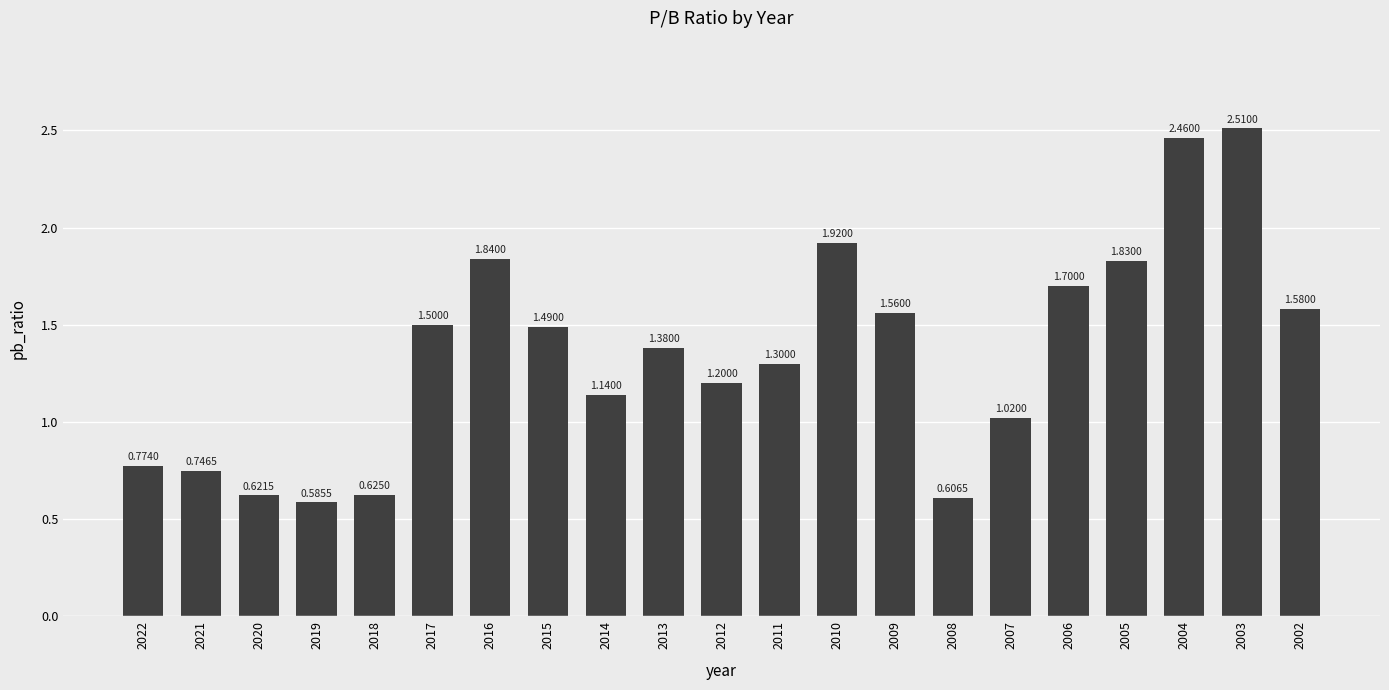

At which label is the value closest to 1?

2007